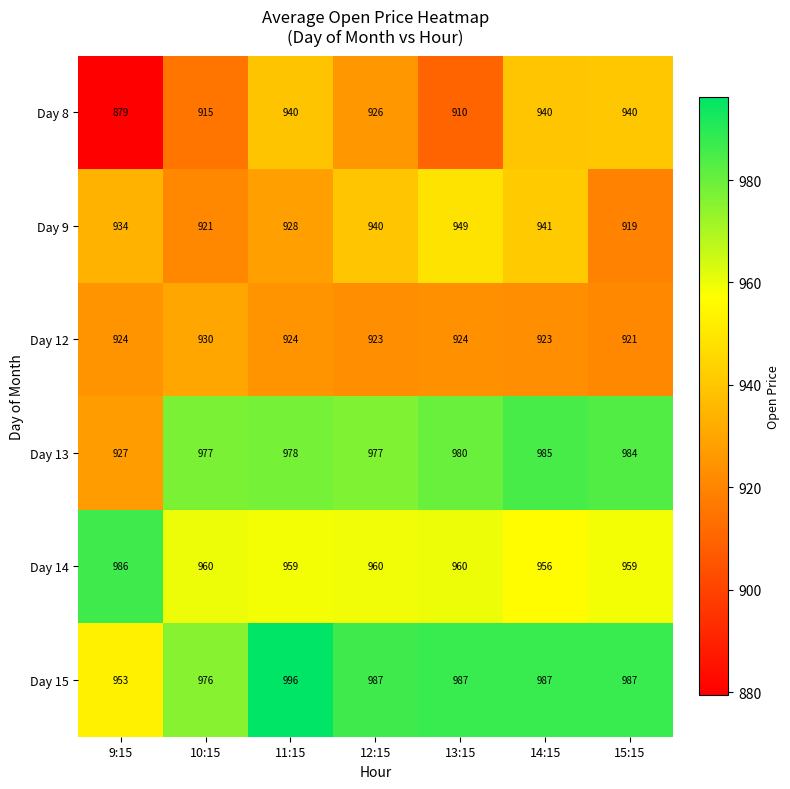

Rank the series by their maximum value, from lowest to highest.

Day 12, Day 8, Day 9, Day 13, Day 14, Day 15